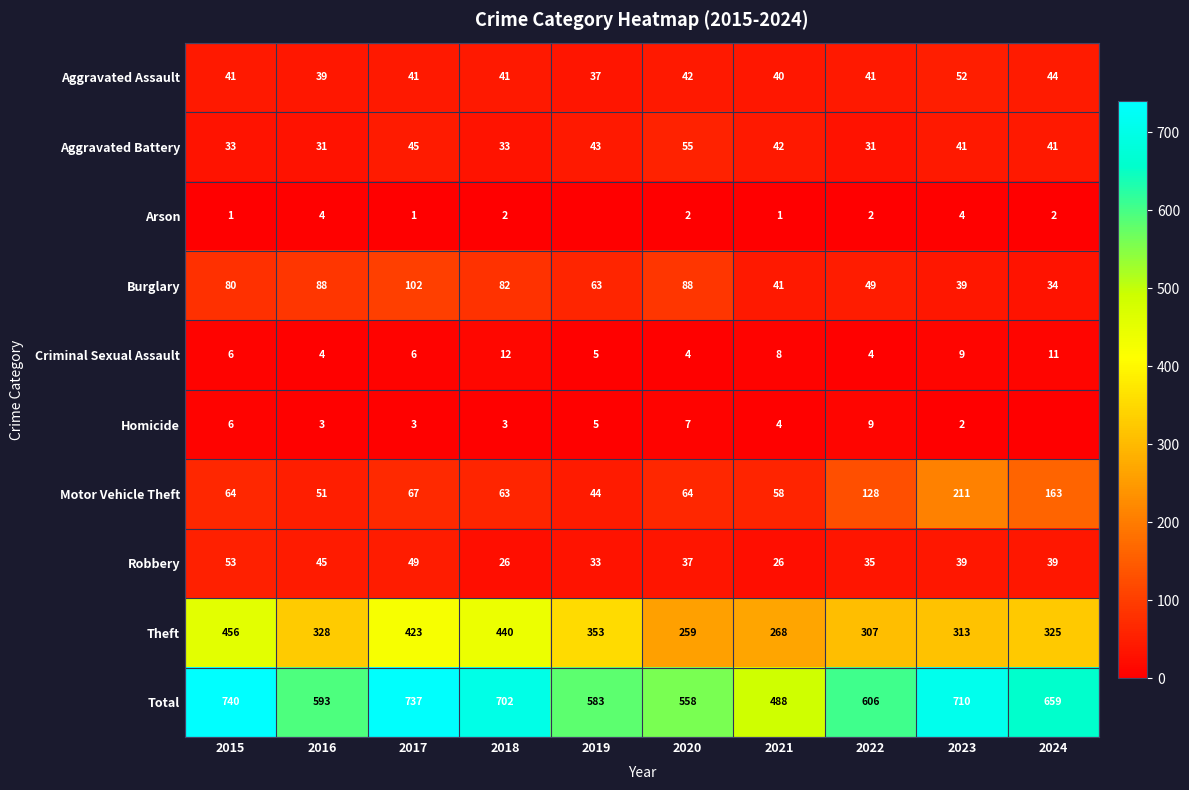

What is the approximate value of Robbery at 2021, to the nearest 5?

25